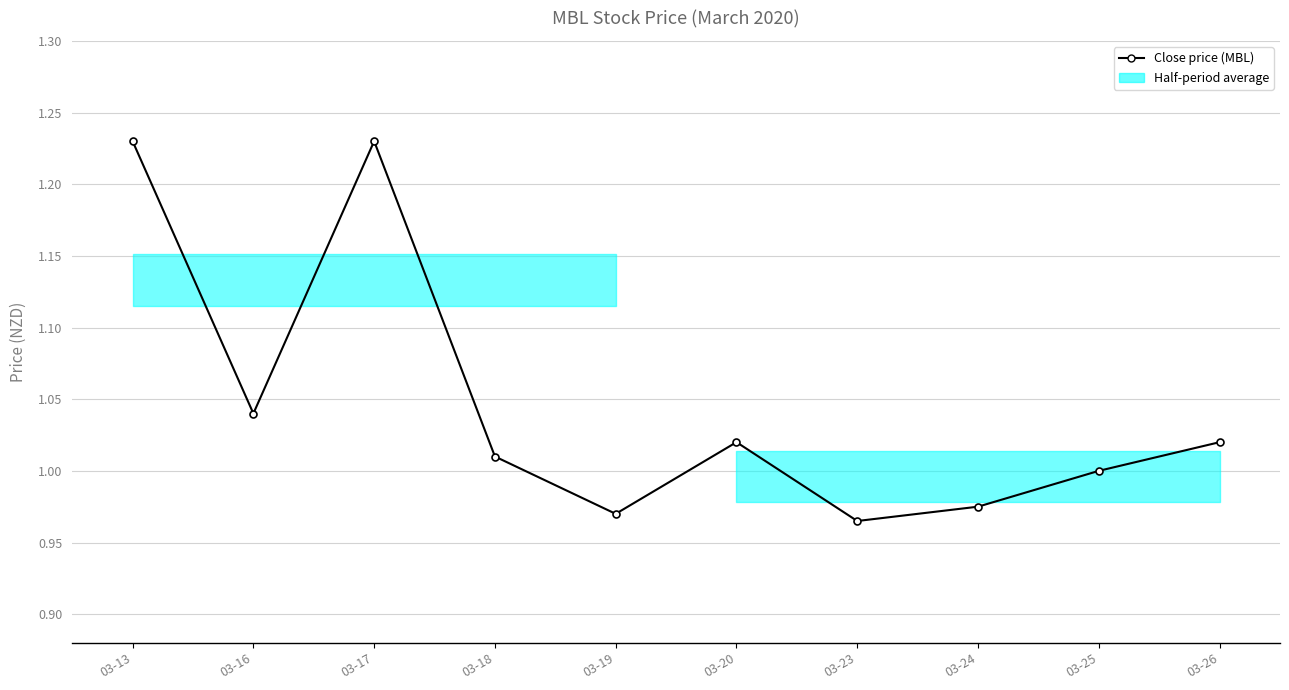

Between 03-26 and 03-18, which is larger?

03-26